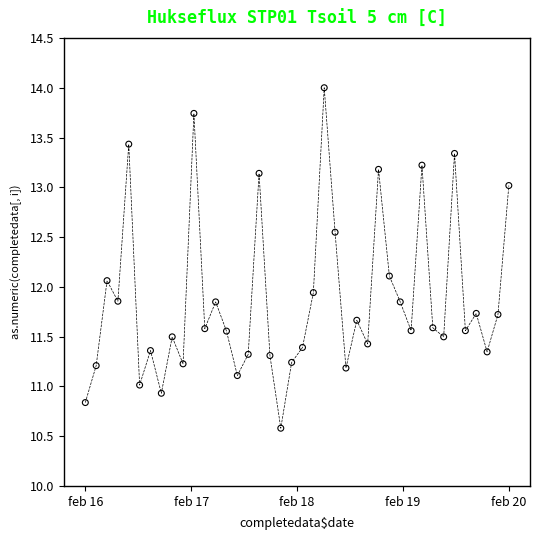

What is the range of X values (max minus min)?

351031.2